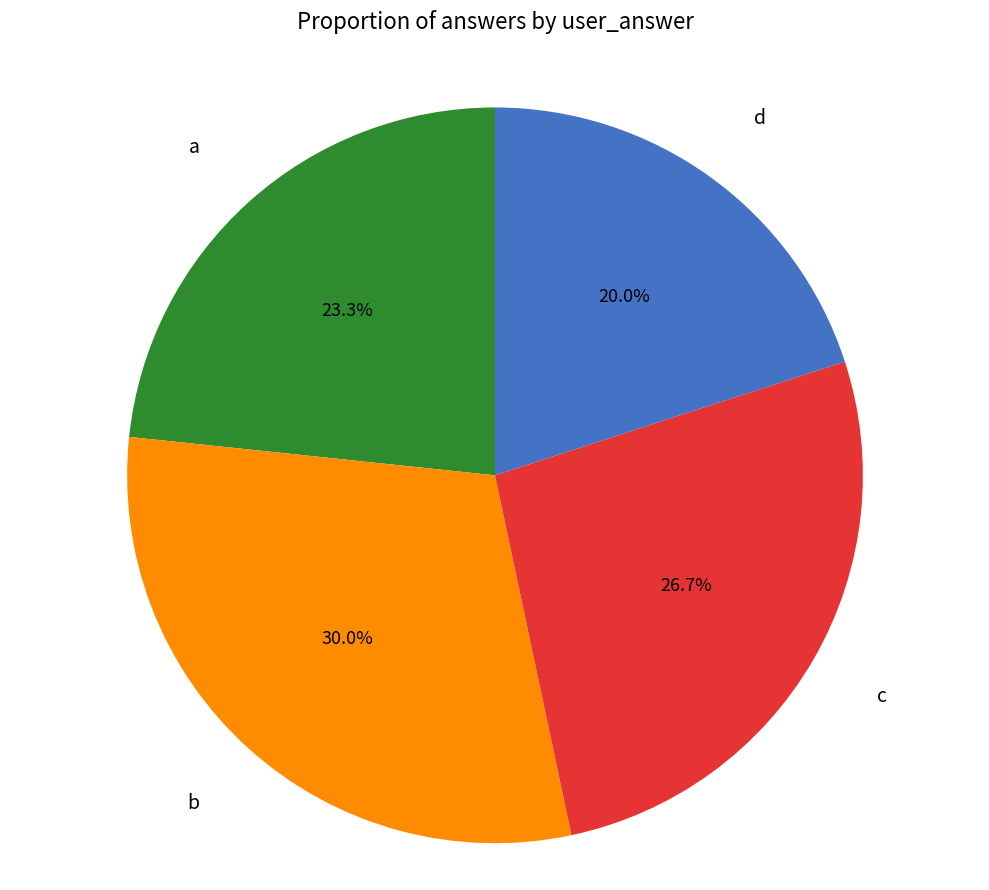

Which has a higher value, c or b?

b